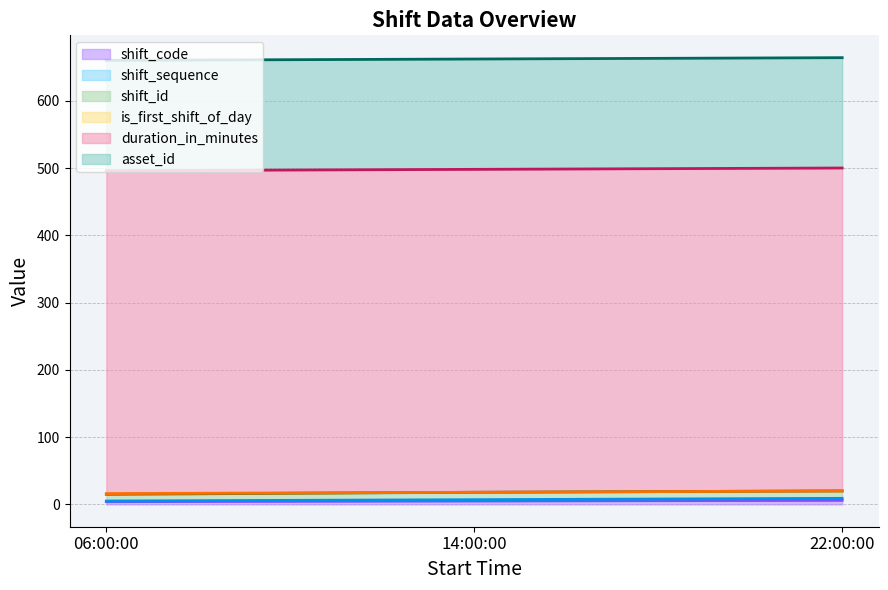

The shift_code series shows 5 at 14:00:00. True or false?

True